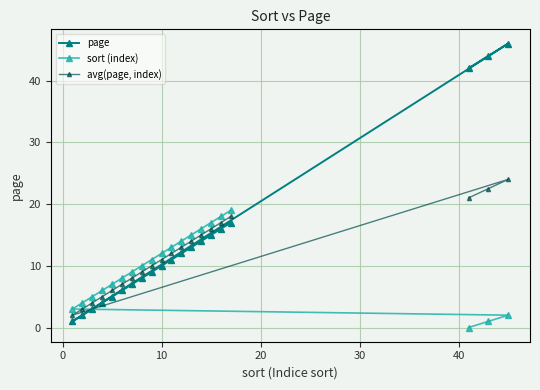

What is the difference between the maximum and minimum values in the sort (index) series?

19.0